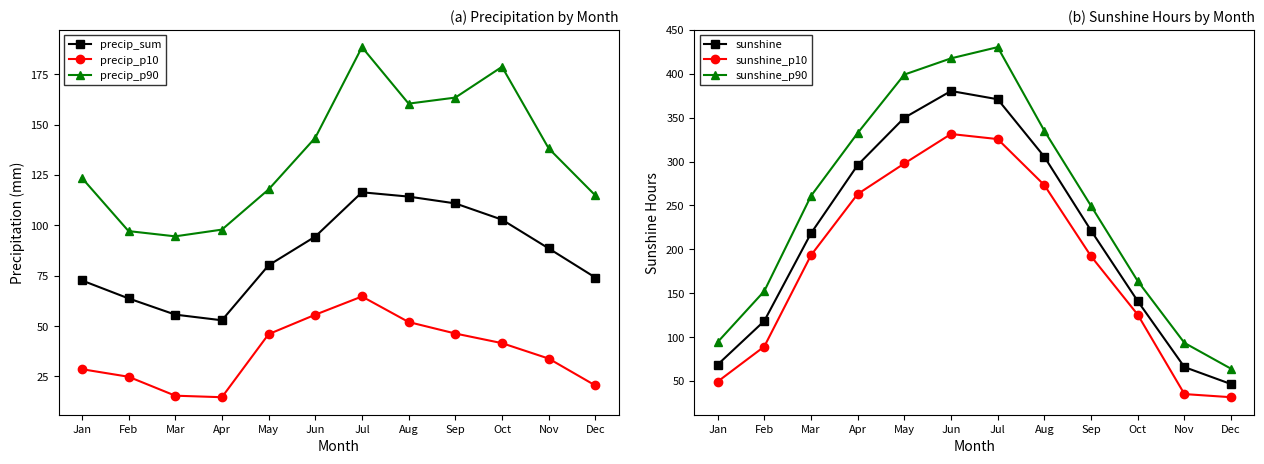

Reading left to right, extract all data points from this chart.

precip_sum: 72.7	63.7	55.7	52.9	80.2	94.4	116.4	114.3	110.9	102.8	88.5	74.1
precip_p10: 28.6	24.8	15.4	14.7	46.0	55.6	64.7	52.0	46.3	41.5	33.9	20.5
precip_p90: 123.6	97.1	94.5	97.9	117.8	143.5	188.5	160.4	163.4	178.7	138.2	114.8
sunshine: 68.6	118.4	218.2	296.0	349.9	380.4	371.0	305.4	221.4	141.0	65.8	46.4
sunshine_p10: 49.2	89.2	193.2	263.0	297.8	331.4	325.6	273.1	192.1	125.5	35.1	31.5
sunshine_p90: 94.3	152.4	260.8	332.5	399.1	417.6	430.4	335.0	249.5	163.8	93.4	63.9